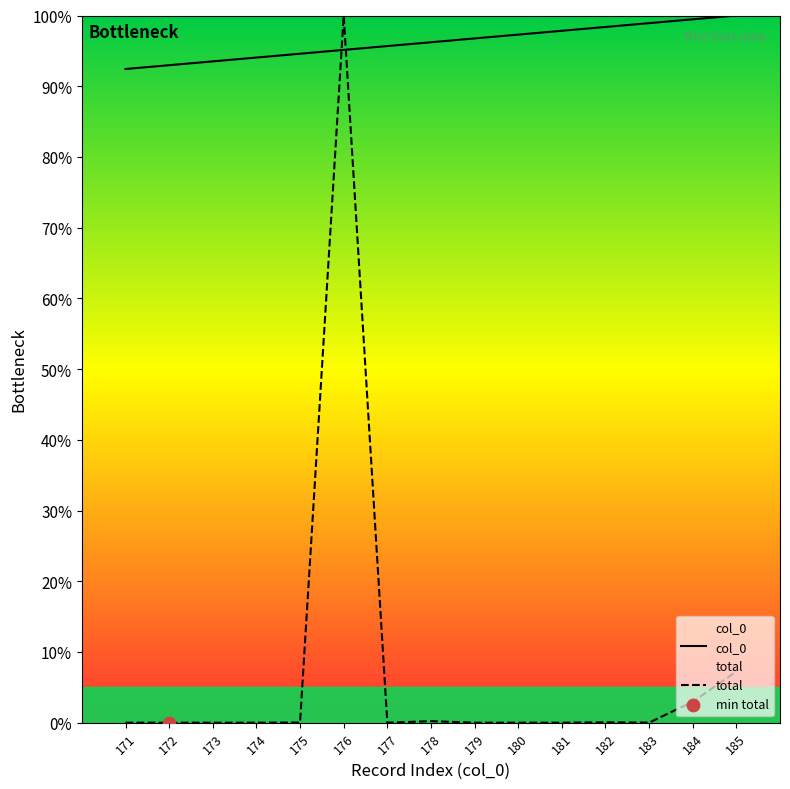

At how many categories does at least one series exceed 9?

15